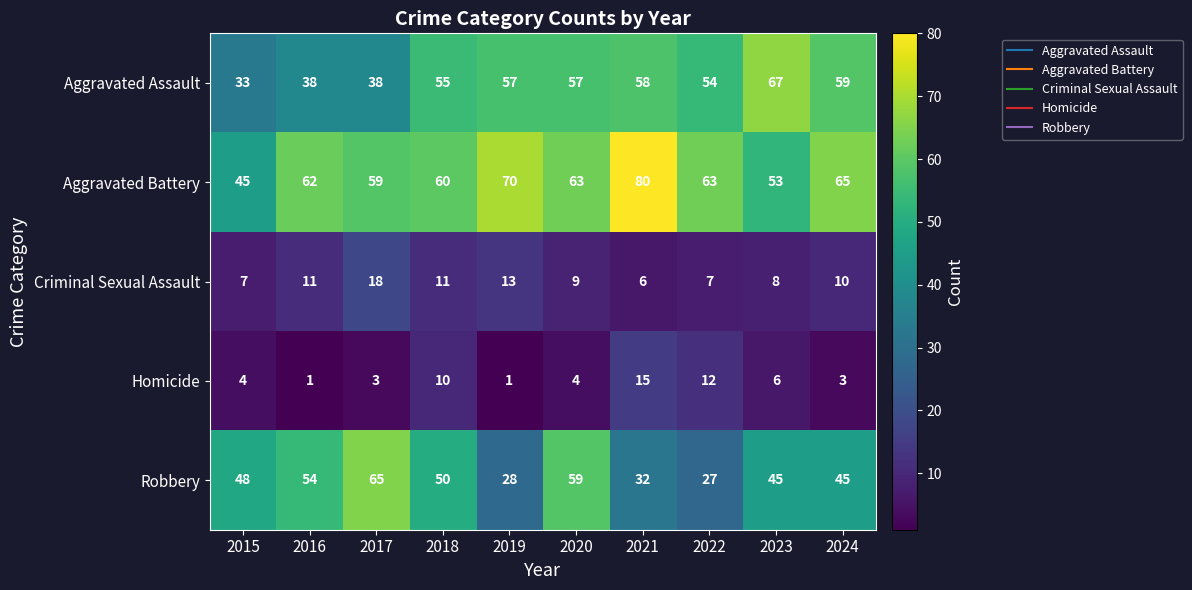

What is the average value of the Aggravated Battery series?

62